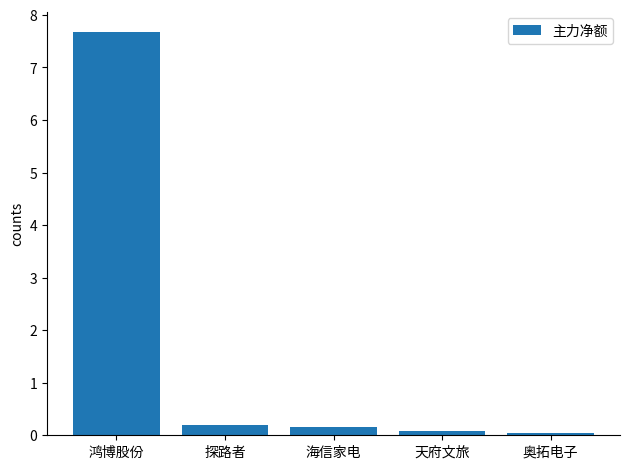

What is the sum of the values at 鸿博股份 and 探路者?

7.9